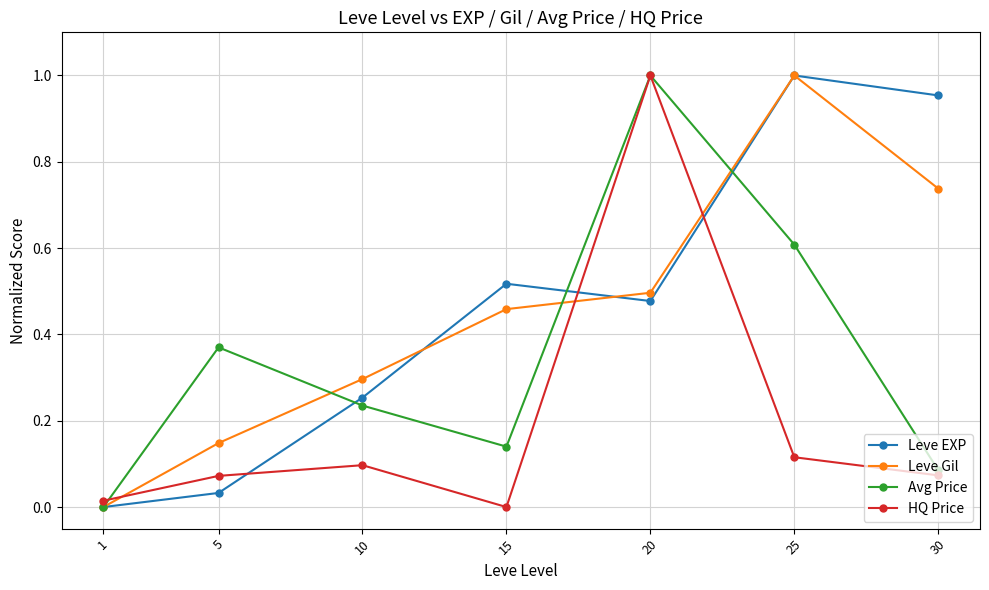

List the labels in order of Avg Price value, largest first.

20, 25, 5, 10, 15, 30, 1